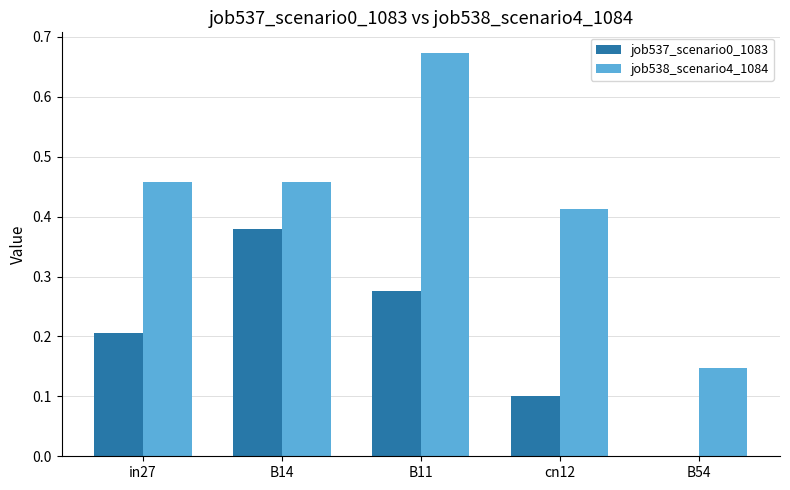

Which series changed the most between in27 and B54?

job538_scenario4_1084